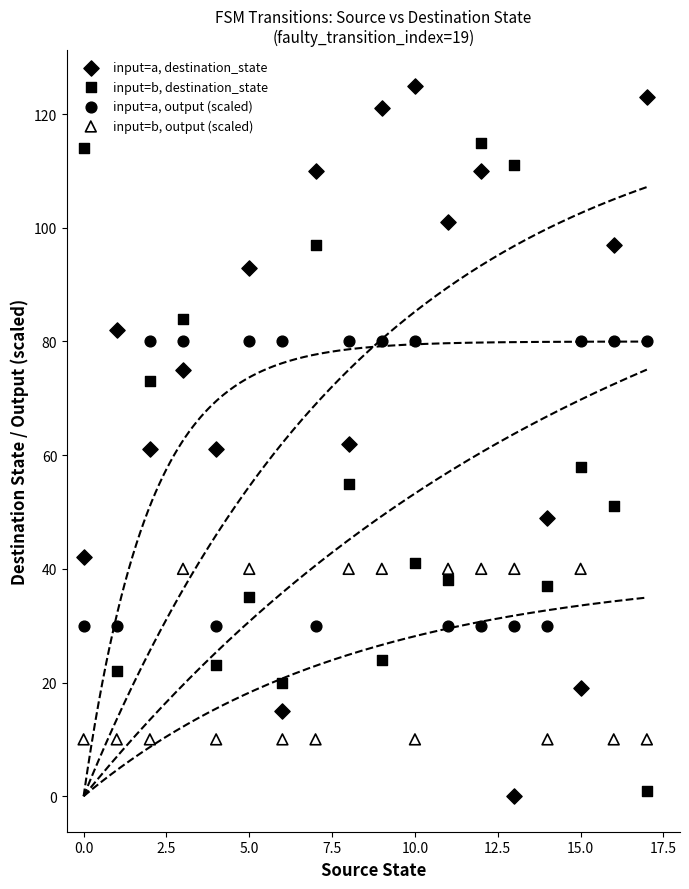

Which series has the widest spread of Y values?

input=a, destination_state